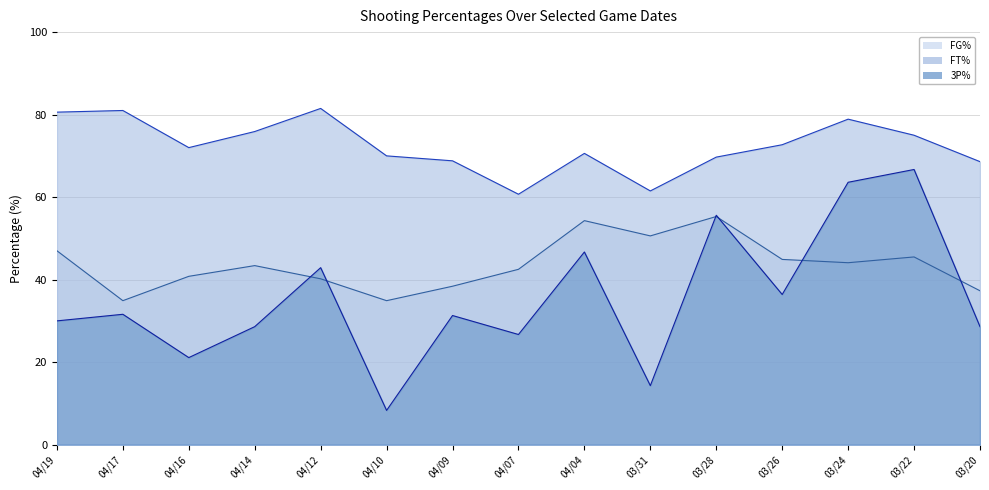

The value of FT% line at 04/04 is 18.0. True or false?

False